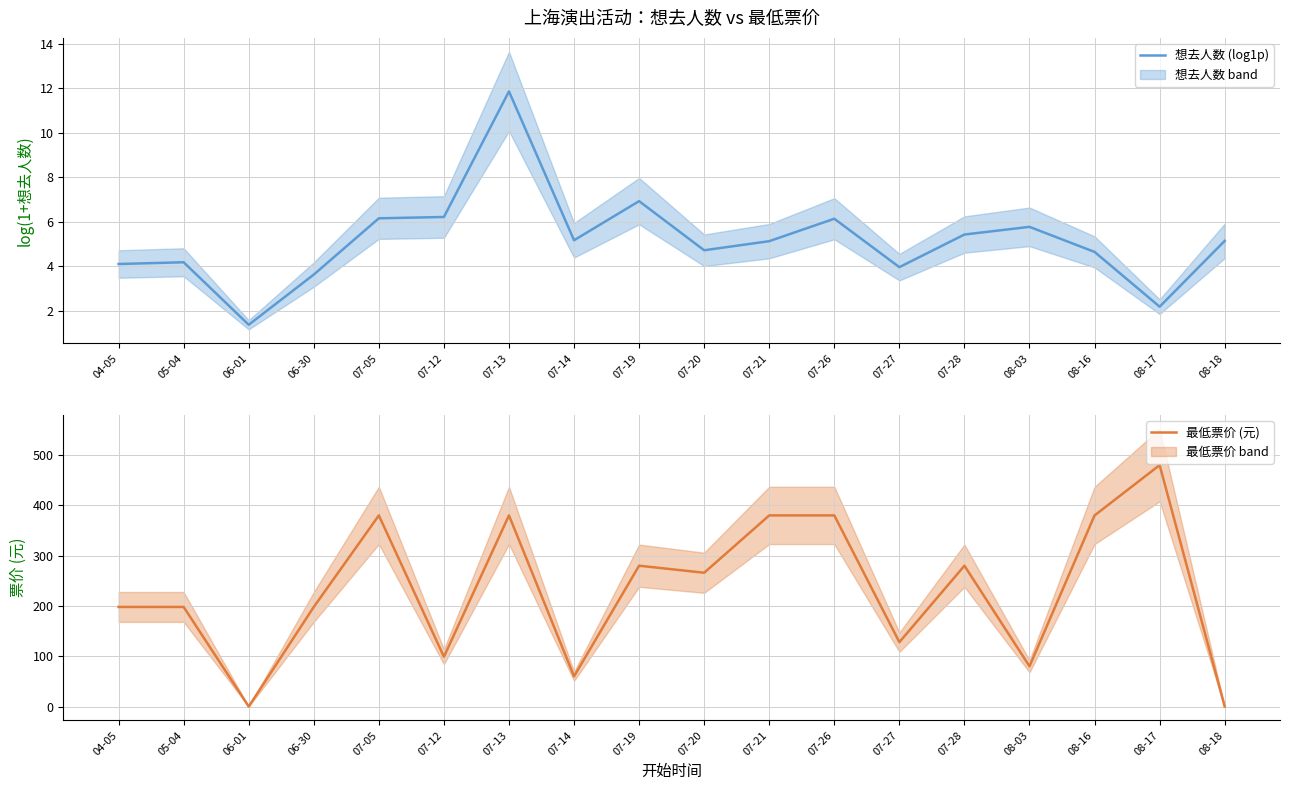

What are all the series names shown in the legend?

想去人数 (log1p), 最低票价 (元)